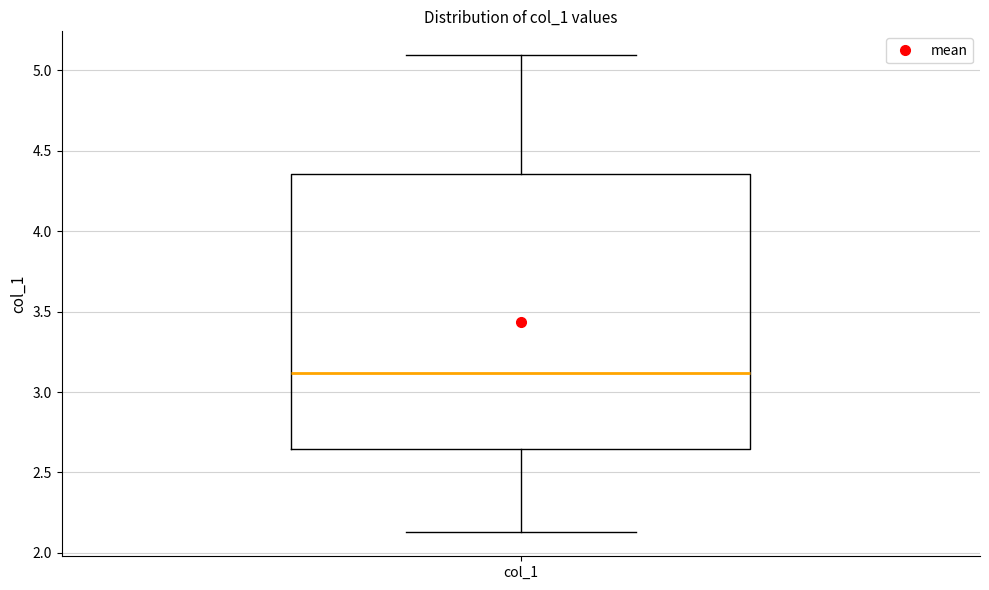

Read this box plot against the y-axis: the position of the median line, the range covered by the box, and the ends of both whiskers. The values are not printed on the chart, so give them approximately, as read against the axis.

median 3.10, box 2.65 to 4.35, whiskers 2.15 to 5.10